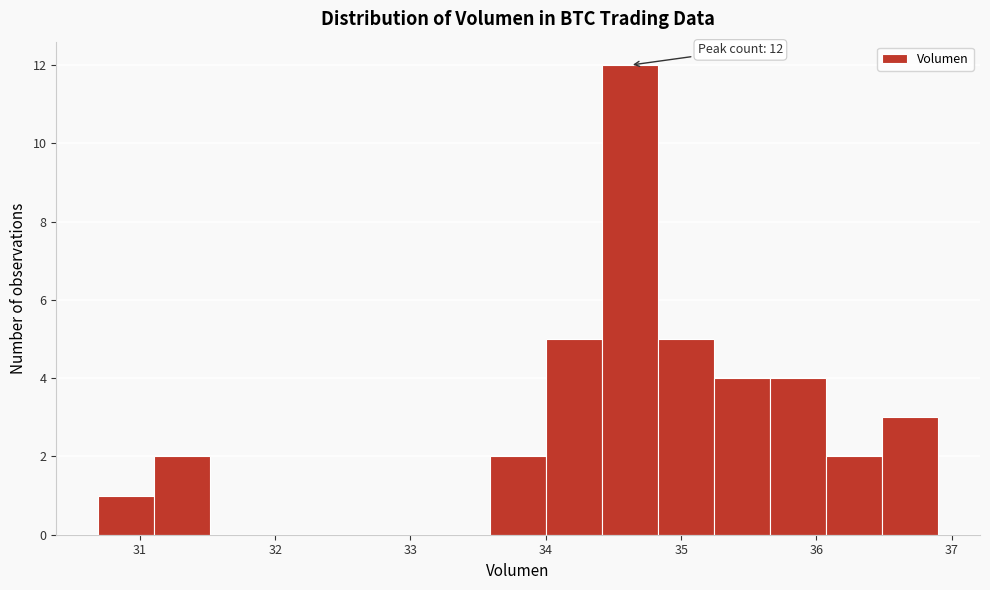

Over which range of the x-axis is the bar tallest?

34.4 to 34.8